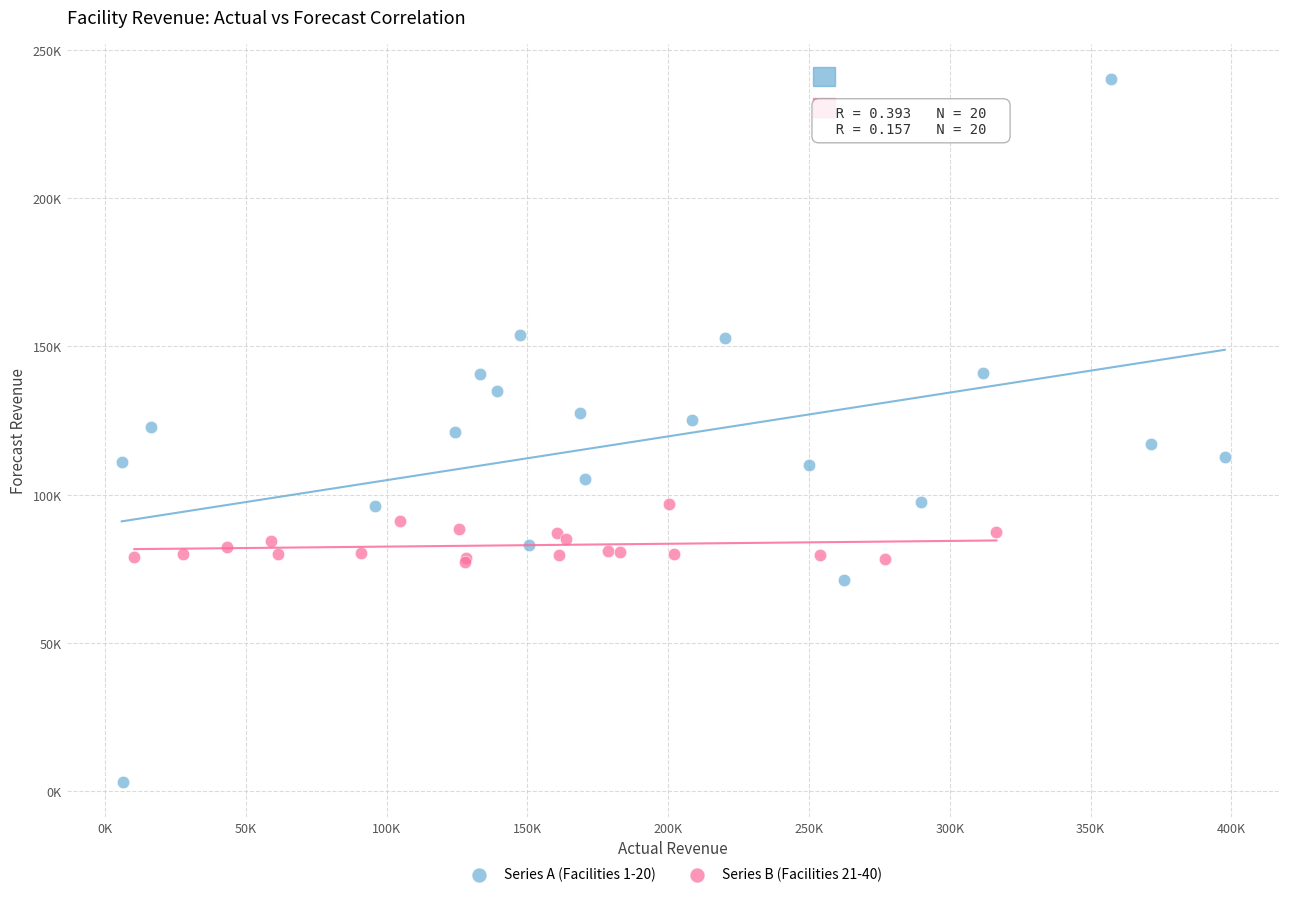

What are all the series names shown in the legend?

Series A (Facilities 1-20), Series B (Facilities 21-40)